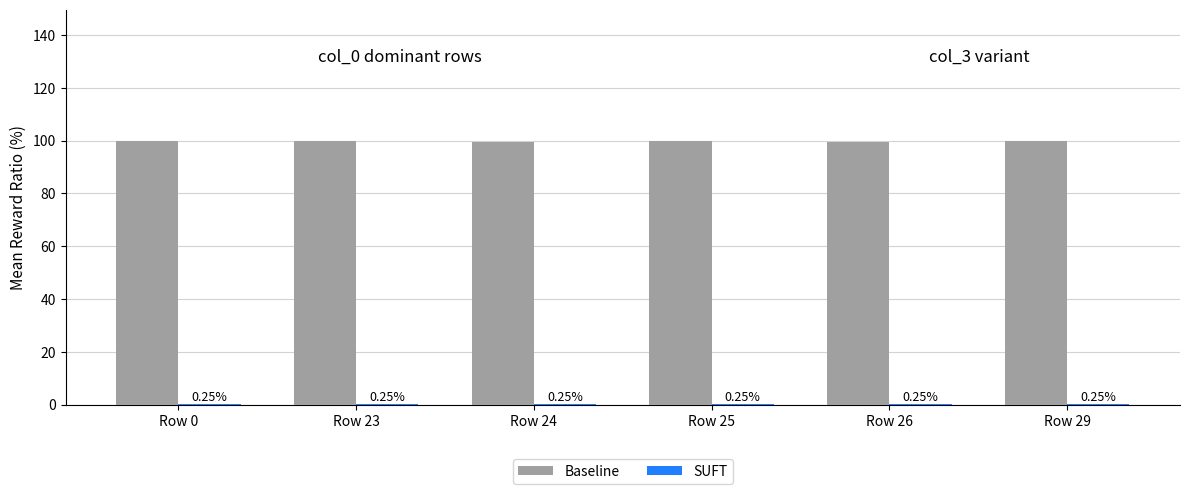

What is the total value across all series at Row 23?

100.0